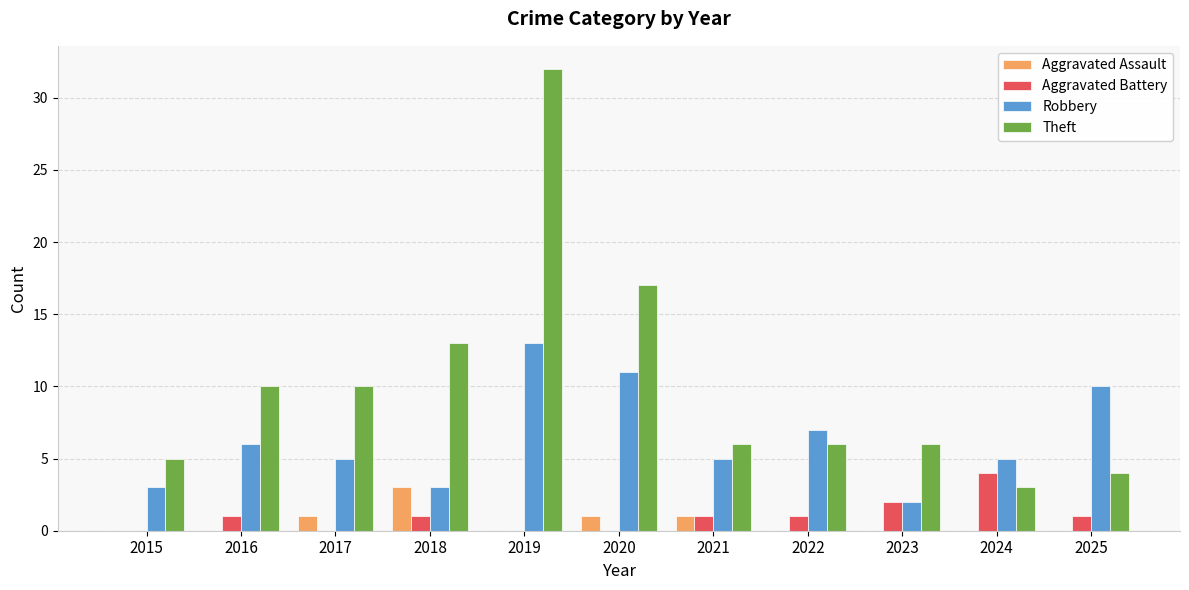

At which label does Theft reach its peak?

2019